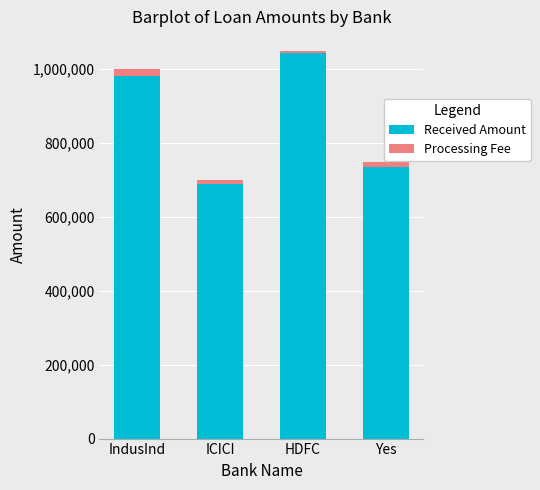

True or false: Received Amount has a value of 1572698 at HDFC.

False